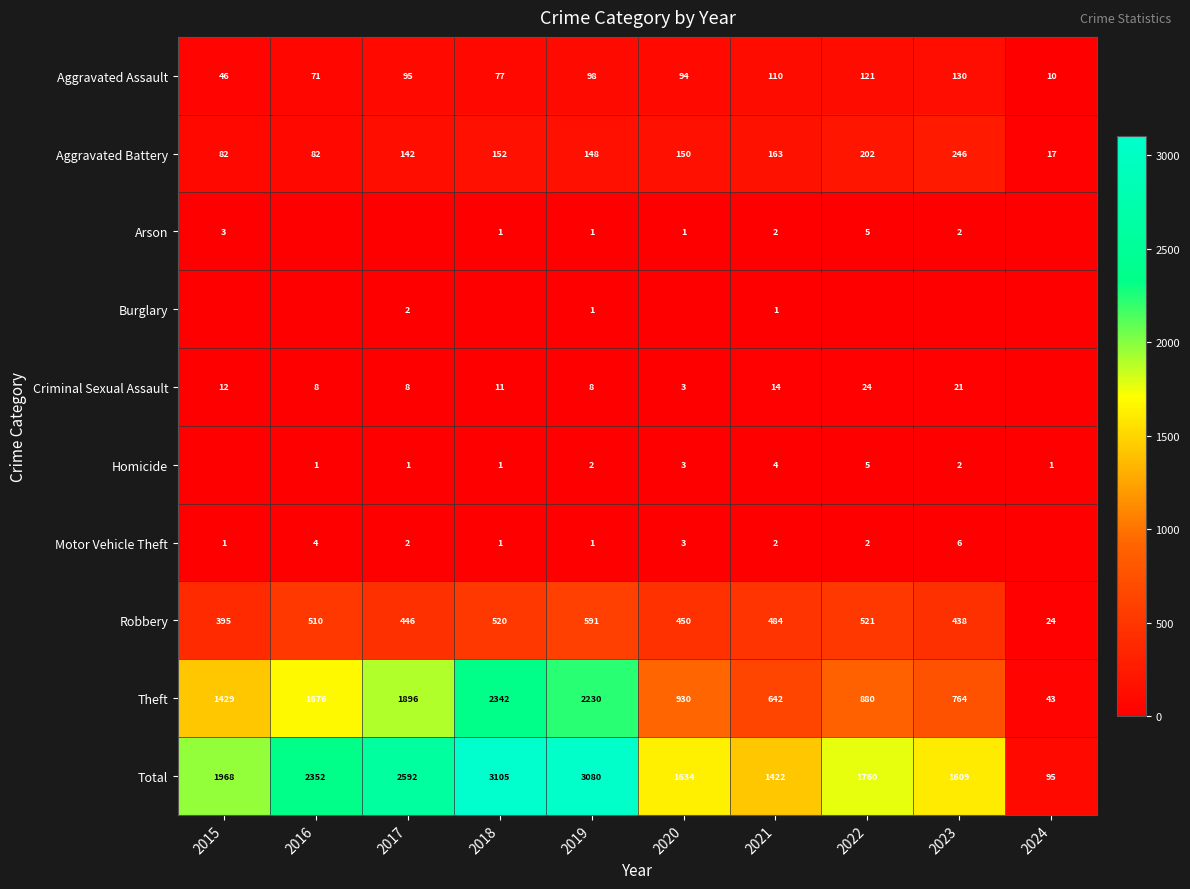

The value of Aggravated Assault at 2023 is 226. True or false?

False